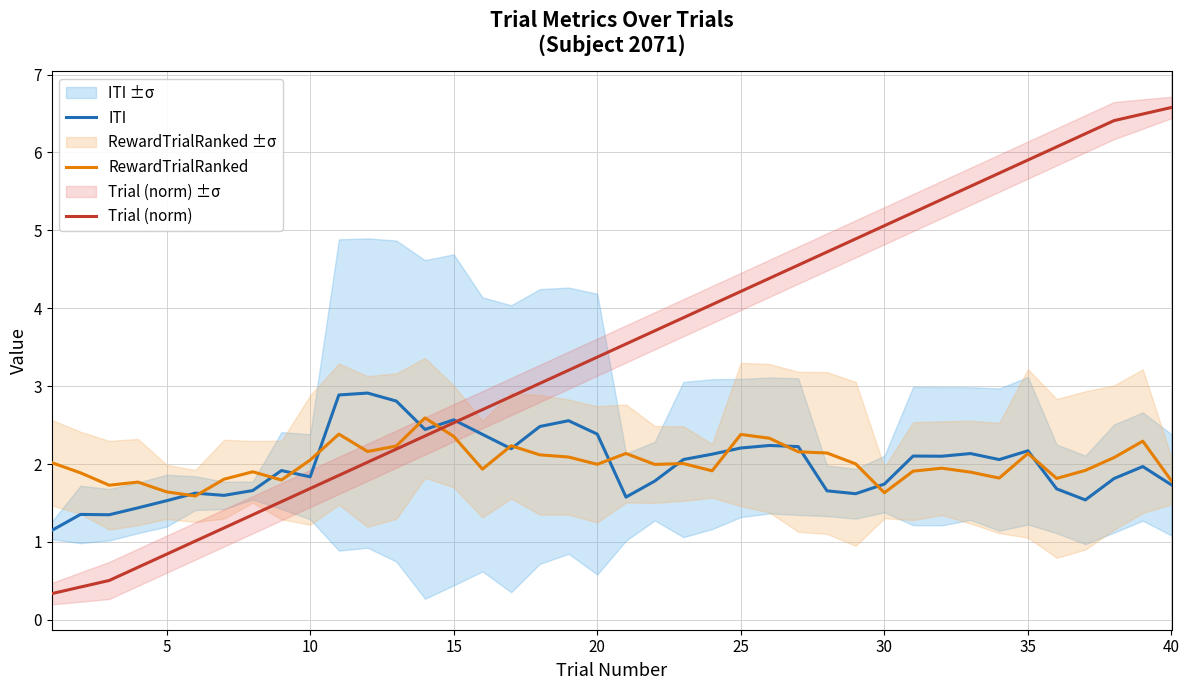

Does the chart have visible grid lines?

Yes